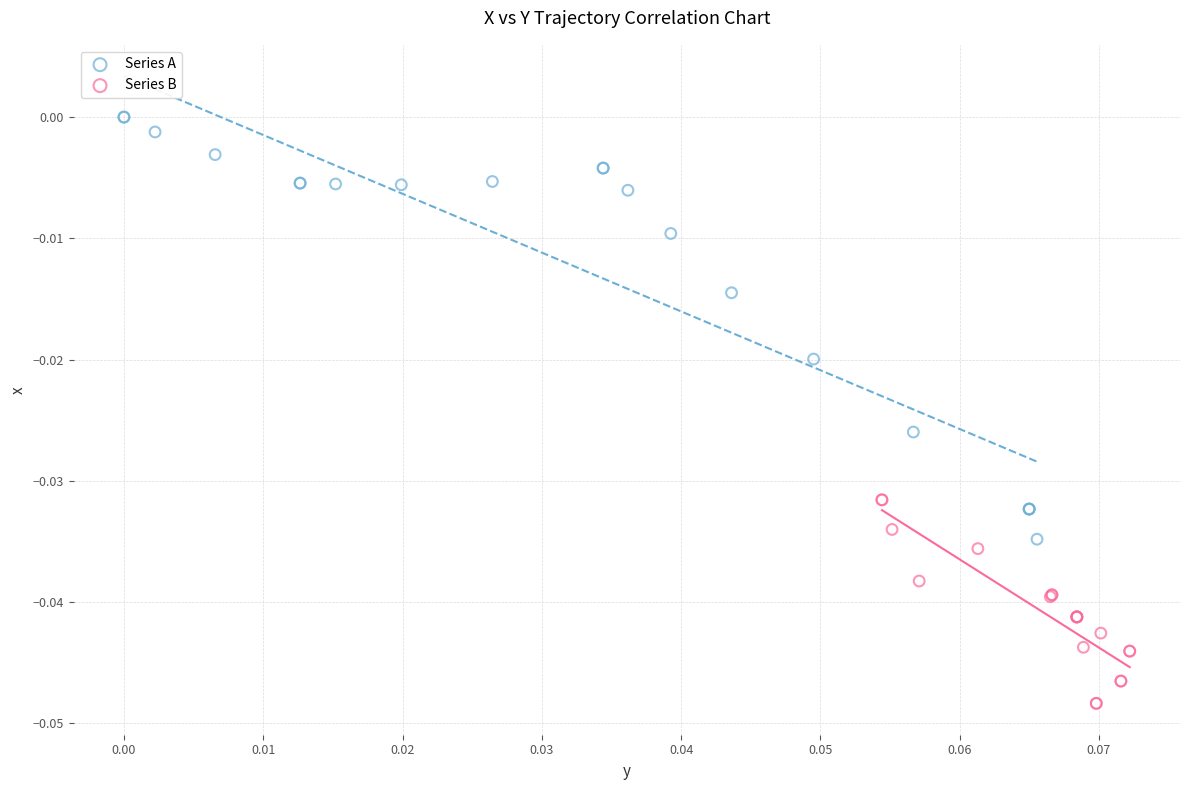

Which series contains the lowest Y value?

Series B